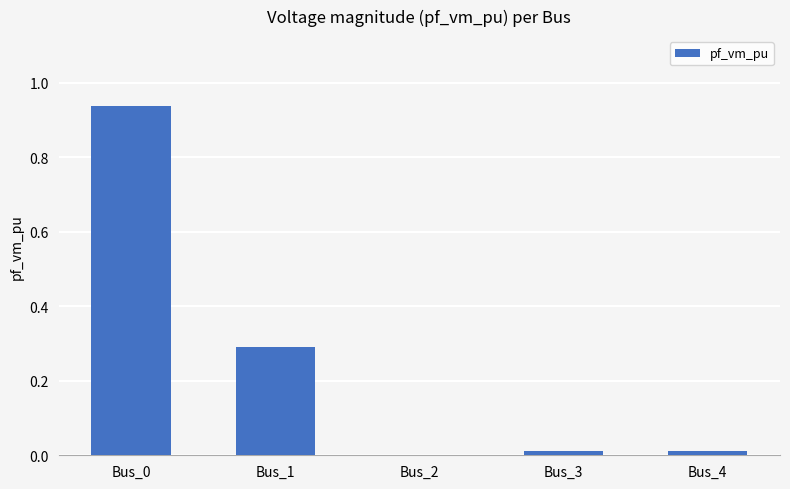

Does the chart contain stacked bars?

No